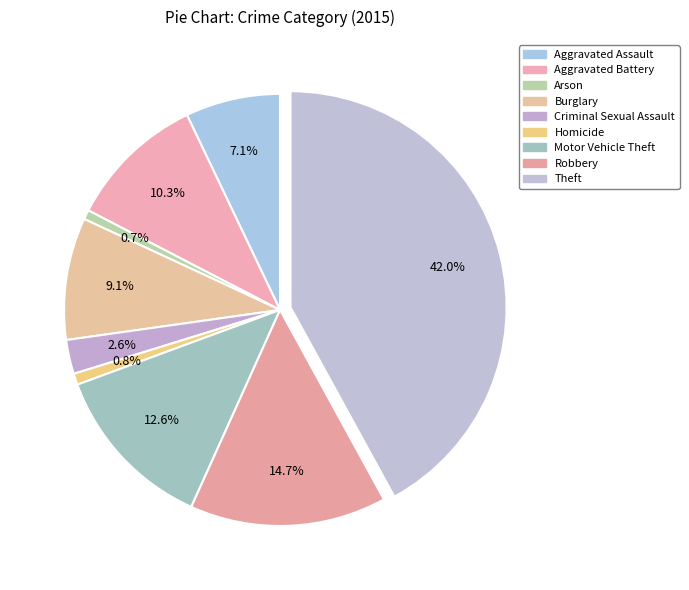

What is the total percentage of Aggravated Assault and Motor Vehicle Theft?

19.7%